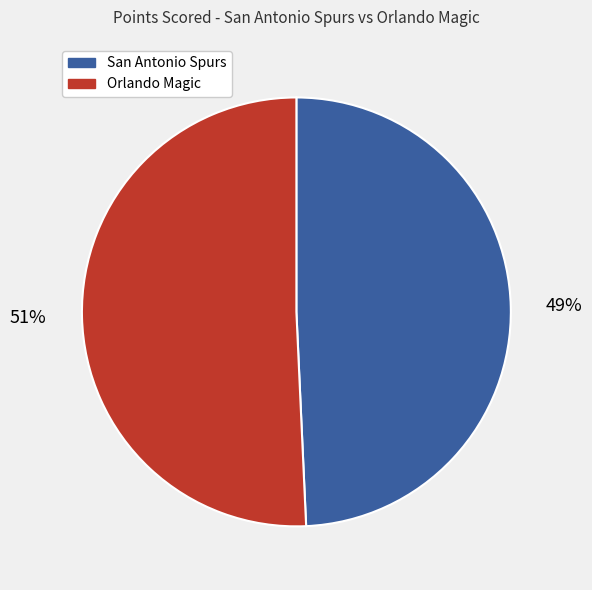

What is the smallest slice in the pie chart?

San Antonio Spurs